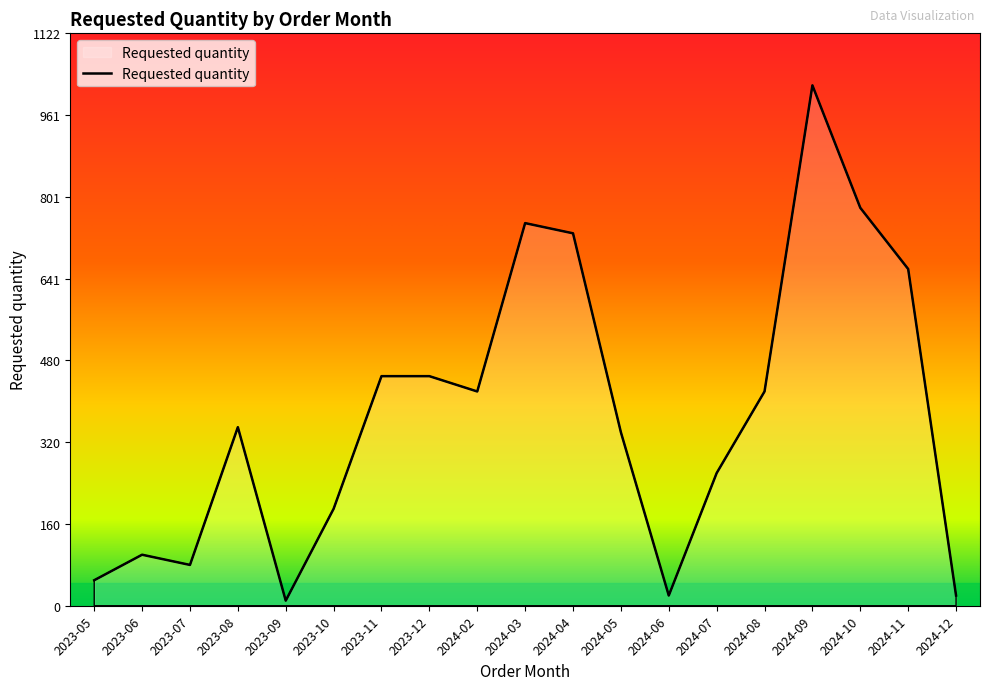

The chart shows a value of 525 at 2024-05. True or false?

False